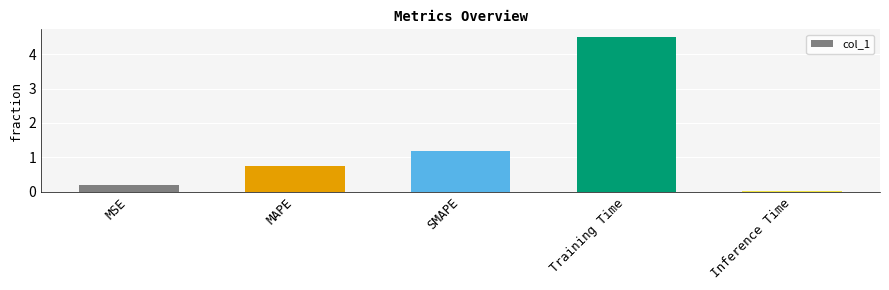

What is the sum of all values?

6.6